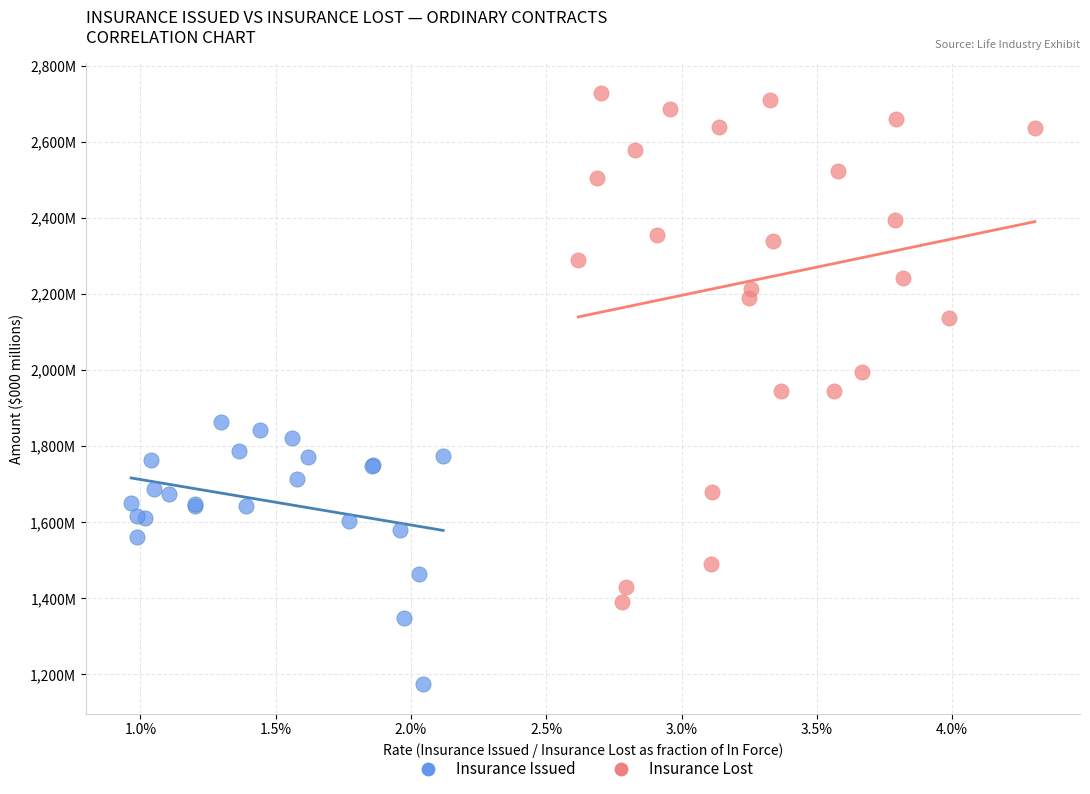

Which series reaches the minimum Y coordinate?

Insurance Issued